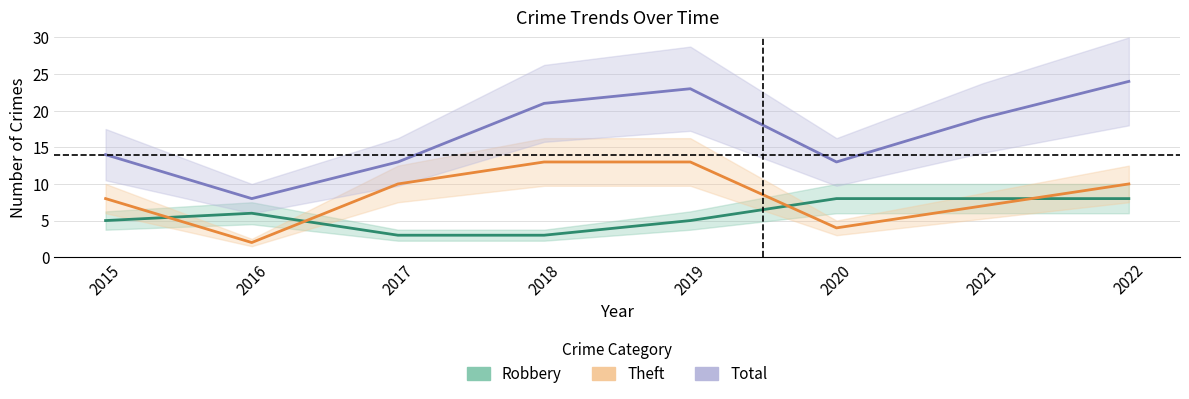

How many data points in Theft are less than 10?

4